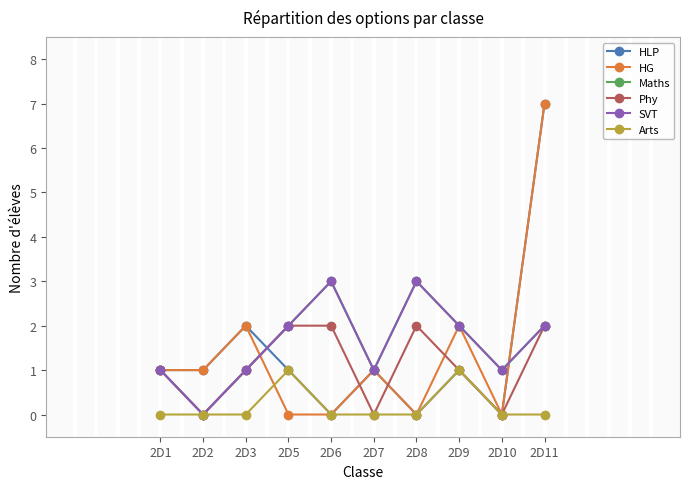

Does the chart have visible grid lines?

No